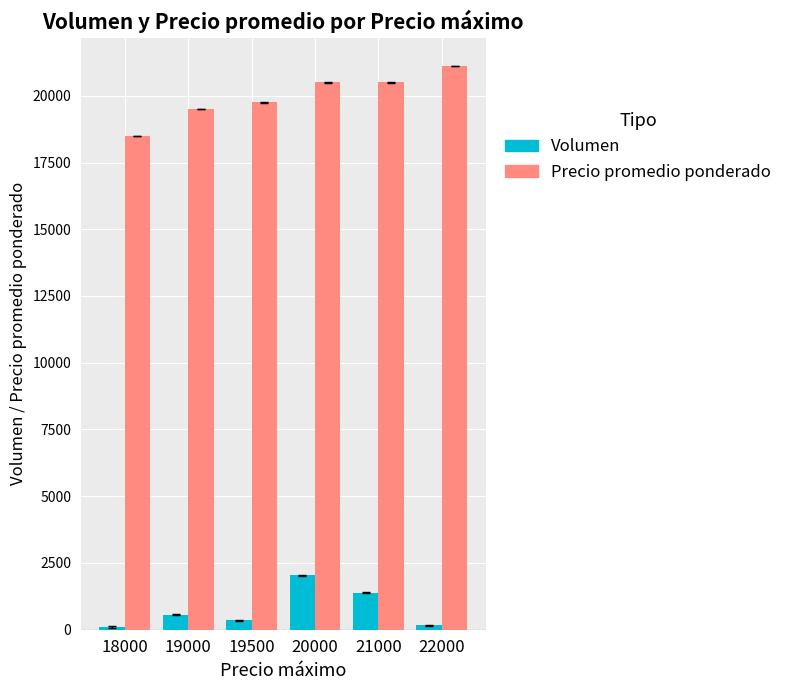

How many bars are there in each group?

2